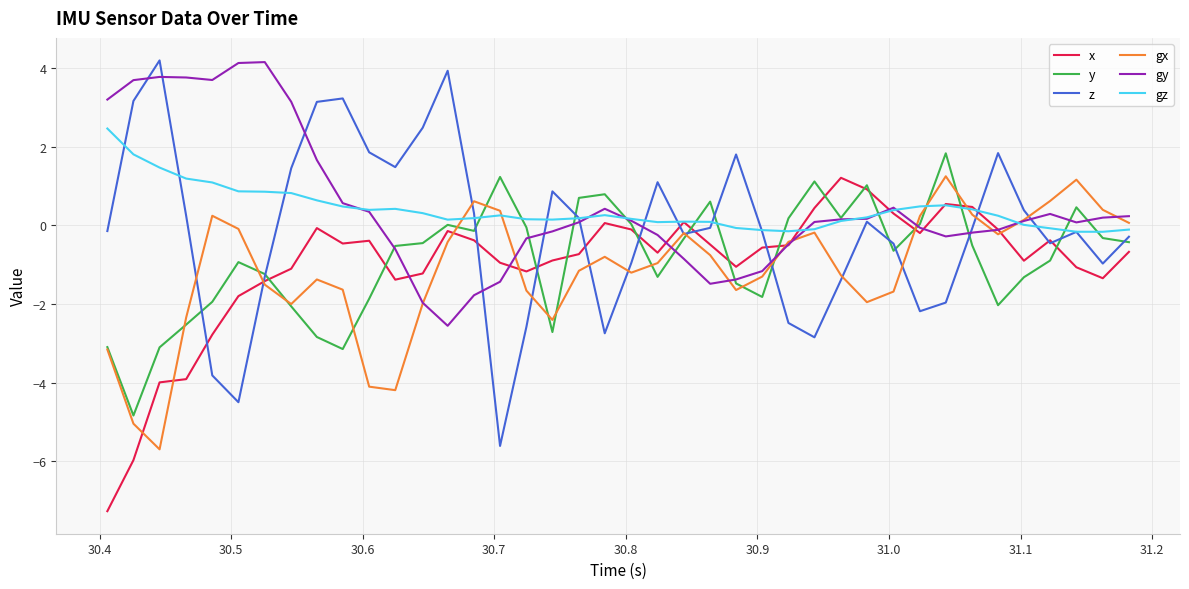

Which series has the widest spread of values?

z